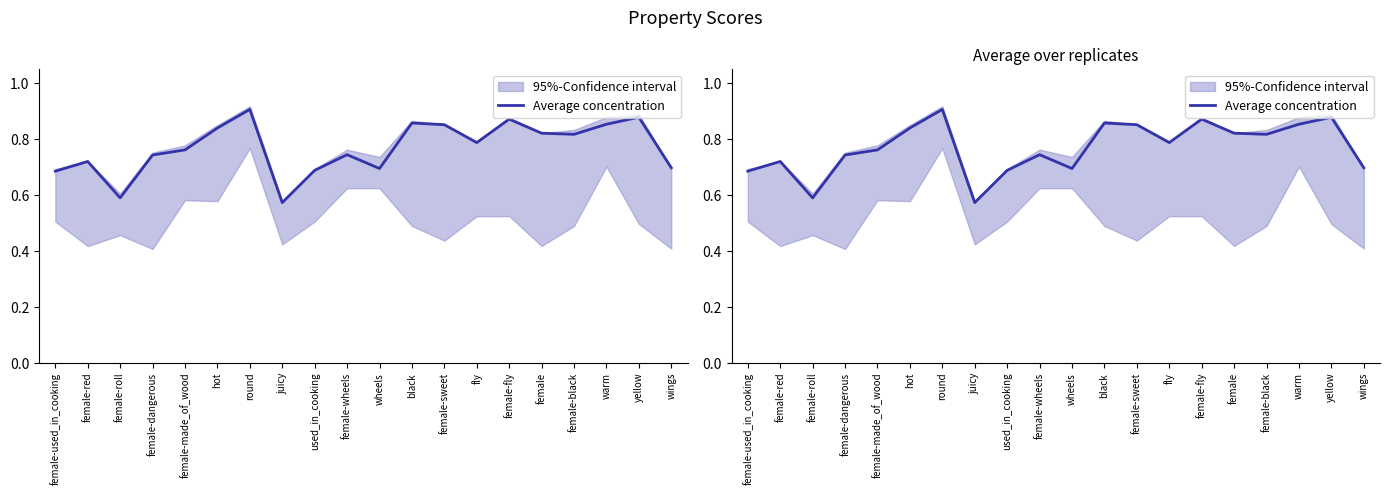

Reading right to left, list all the values displayed in this chart.

0.7	0.9	0.9	0.8	0.8	0.9	0.8	0.9	0.9	0.7	0.7	0.7	0.6	0.9	0.8	0.8	0.7	0.6	0.7	0.7